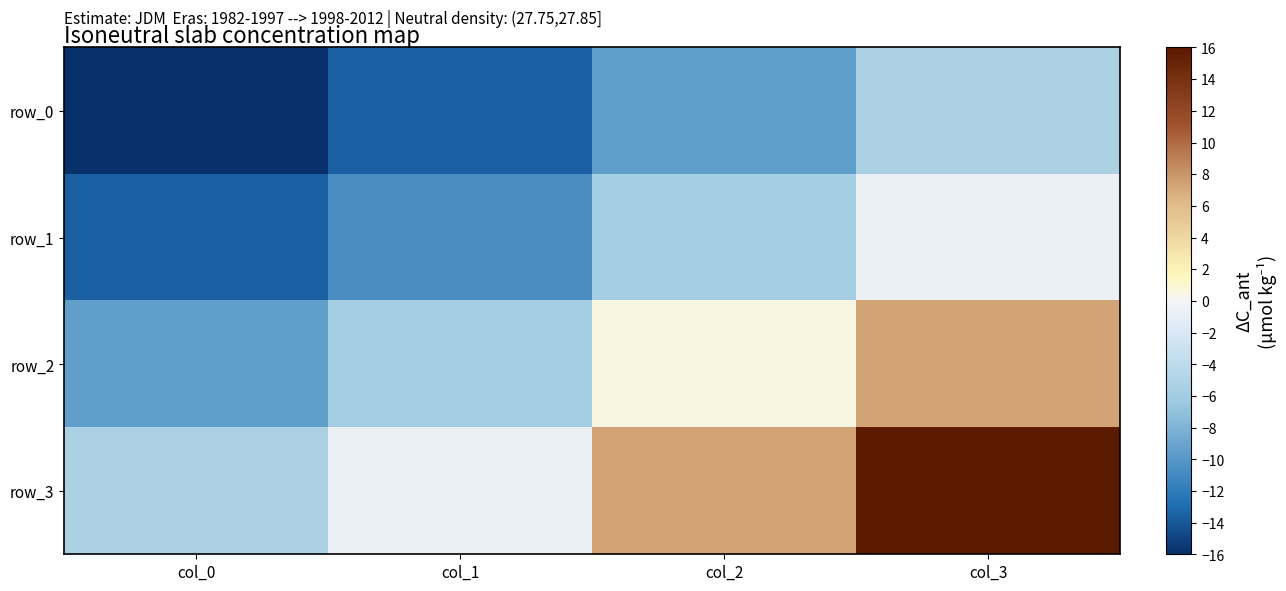

At which label does row_1 first exceed -5?

col_3